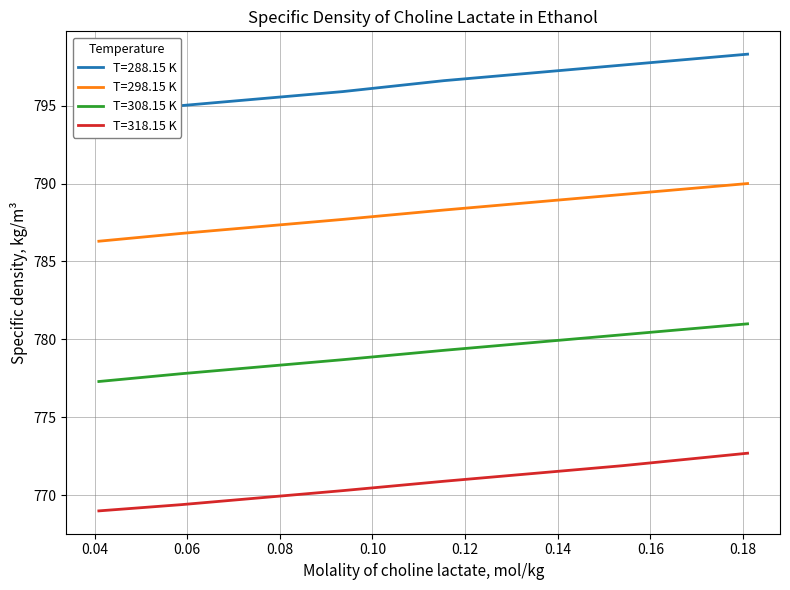

True or false: T=298.15 K and T=318.15 K cross at least once.

False